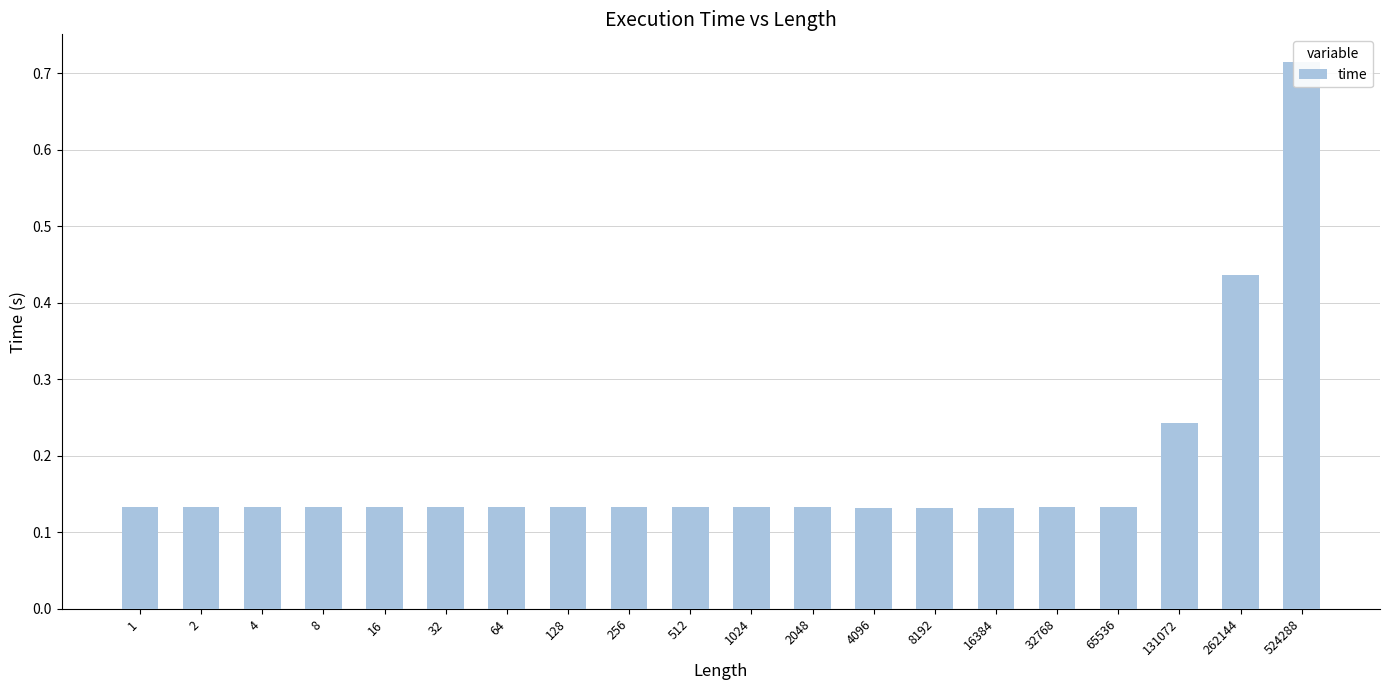

What is the value of the 7th bar from the left?

0.1